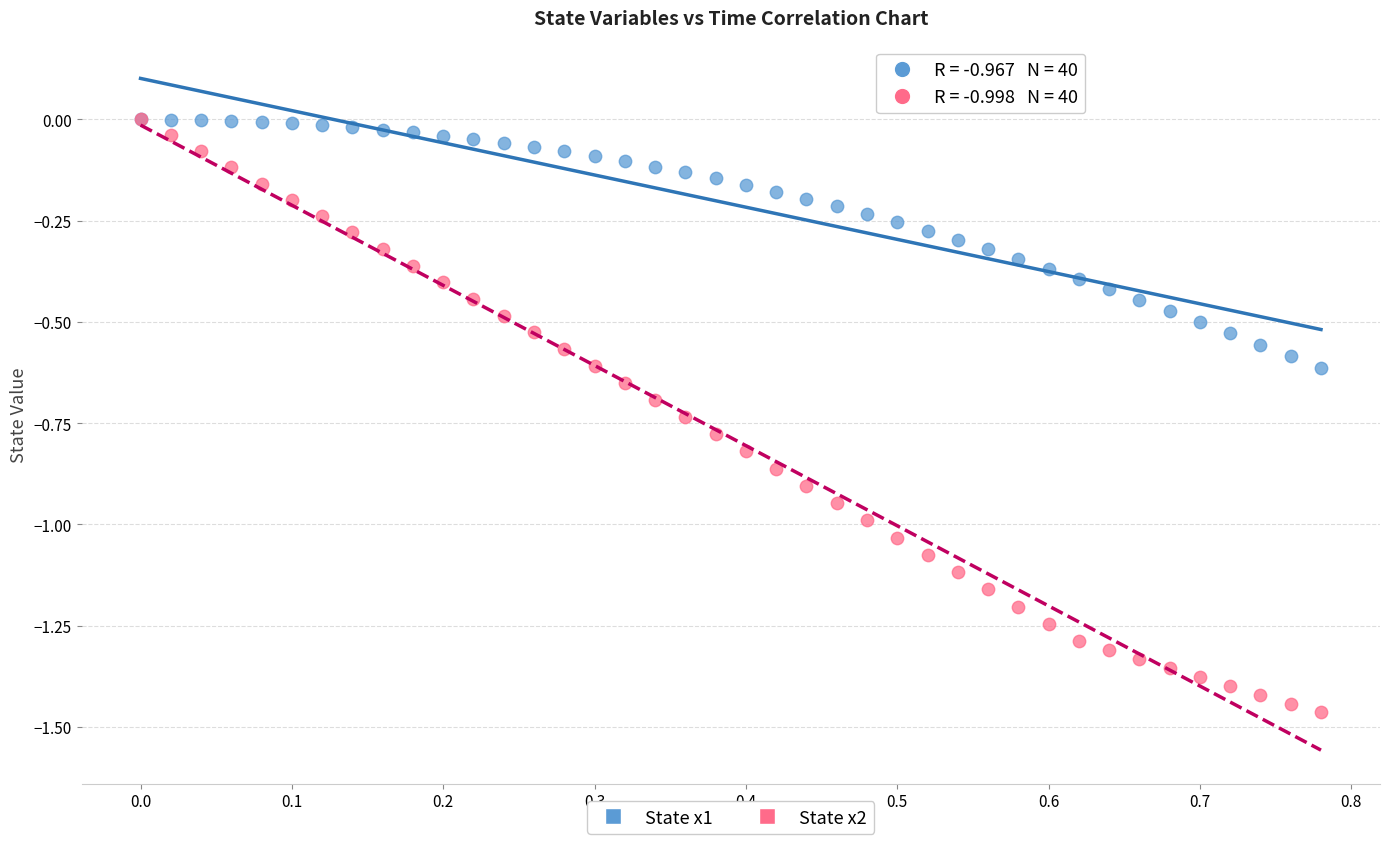

Which series reaches the minimum Y coordinate?

State x2